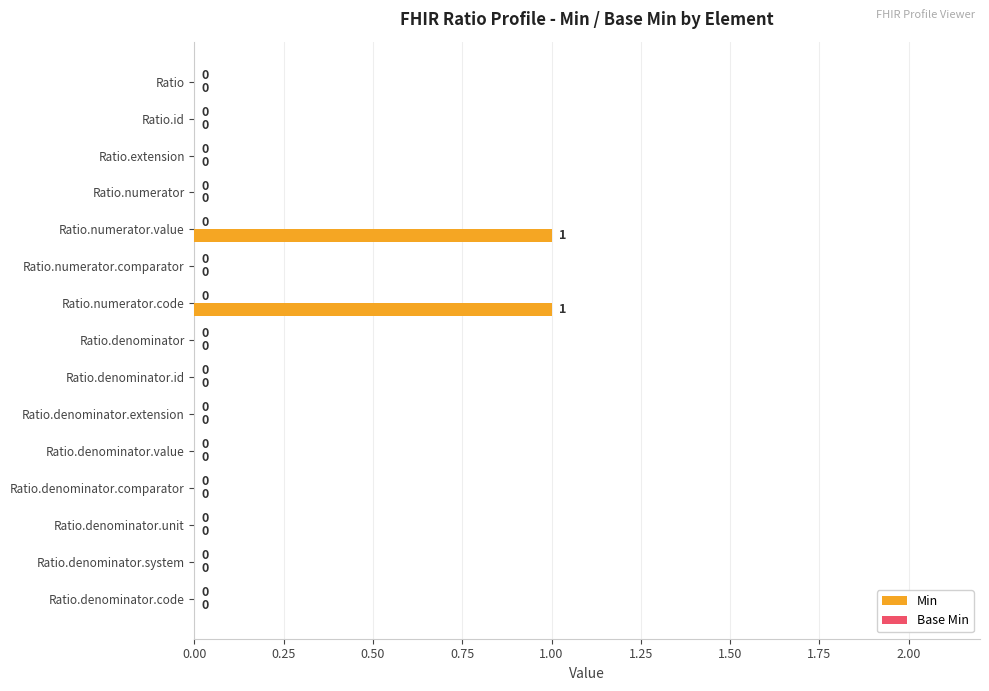

Reading bottom to top, transcribe all the data shown in this chart.

Ratio.denominator.code=0	Ratio.denominator.system=0	Ratio.denominator.unit=0	Ratio.denominator.comparator=0	Ratio.denominator.value=0	Ratio.denominator.extension=0	Ratio.denominator.id=0	Ratio.denominator=0	Ratio.numerator.code=1	Ratio.numerator.comparator=0	Ratio.numerator.value=1	Ratio.numerator=0	Ratio.extension=0	Ratio.id=0	Ratio=0